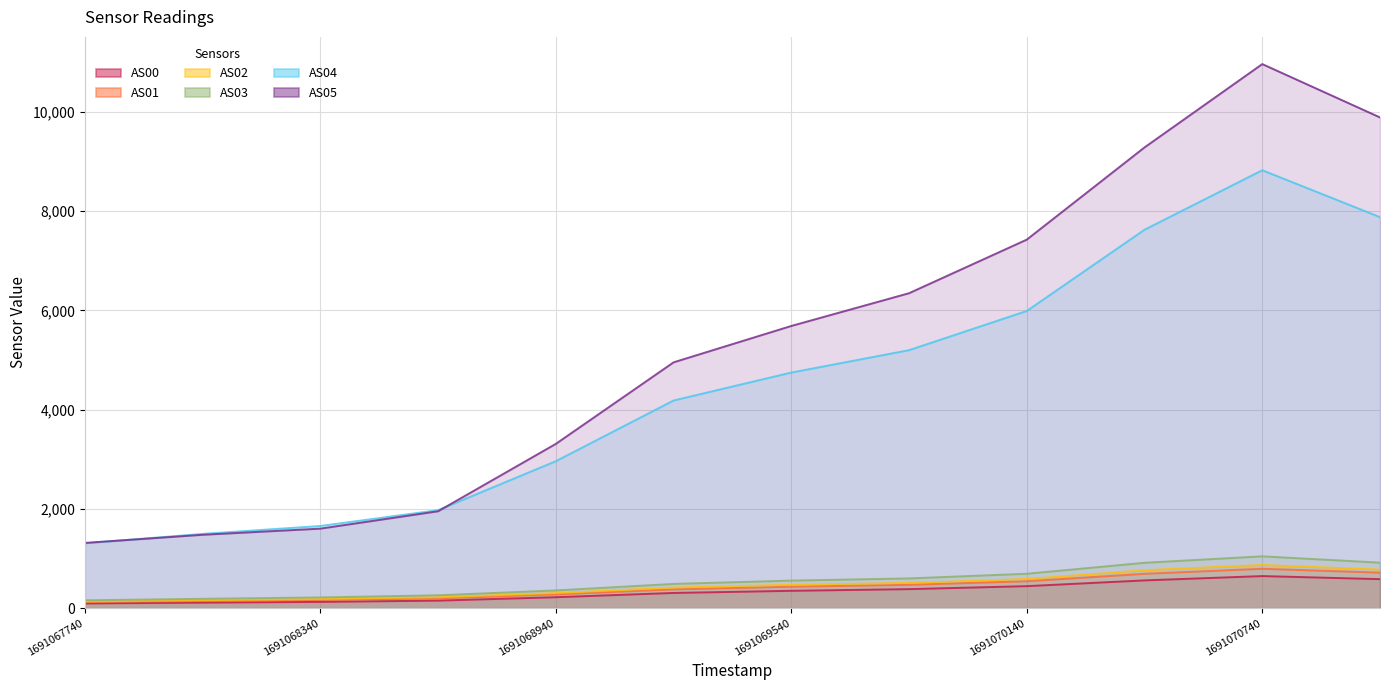

What are all the series names shown in the legend?

AS00, AS01, AS02, AS03, AS04, AS05